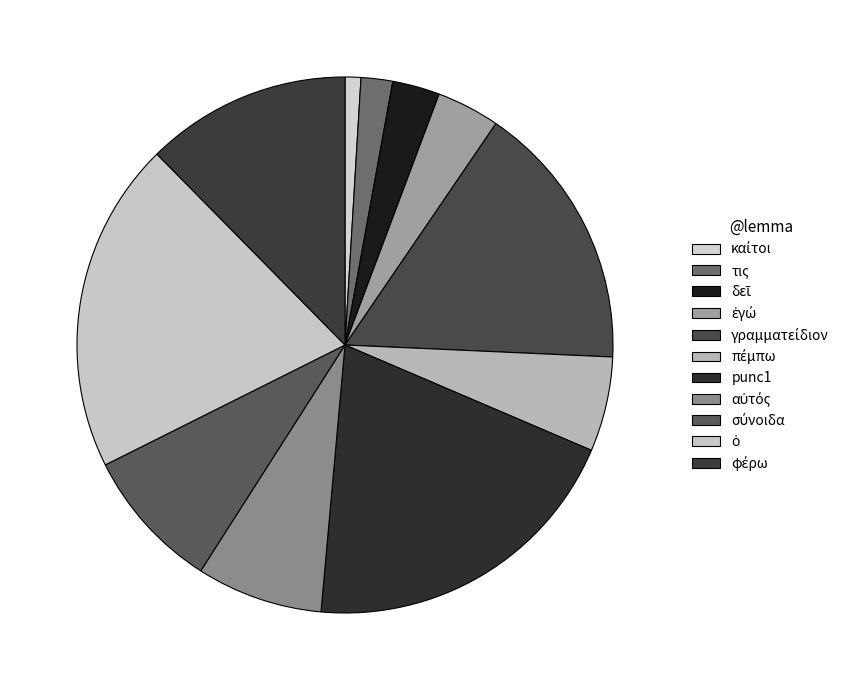

Does punc1 represent more than half of the total?

No